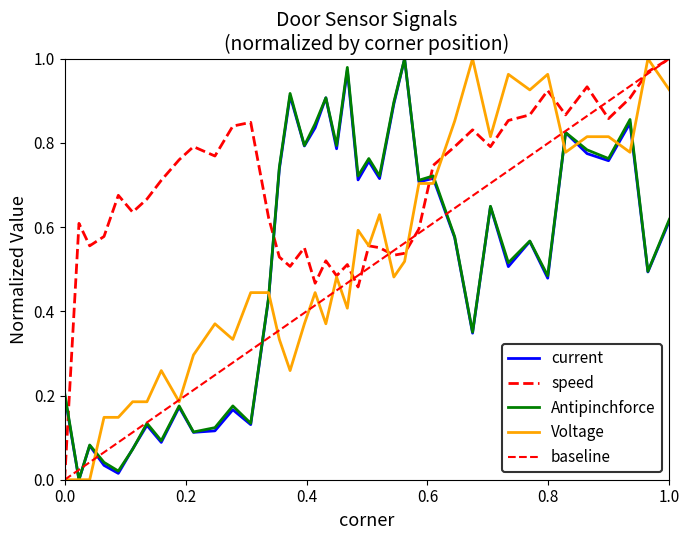

True or false: Voltage and Antipinchforce cross at least once.

True